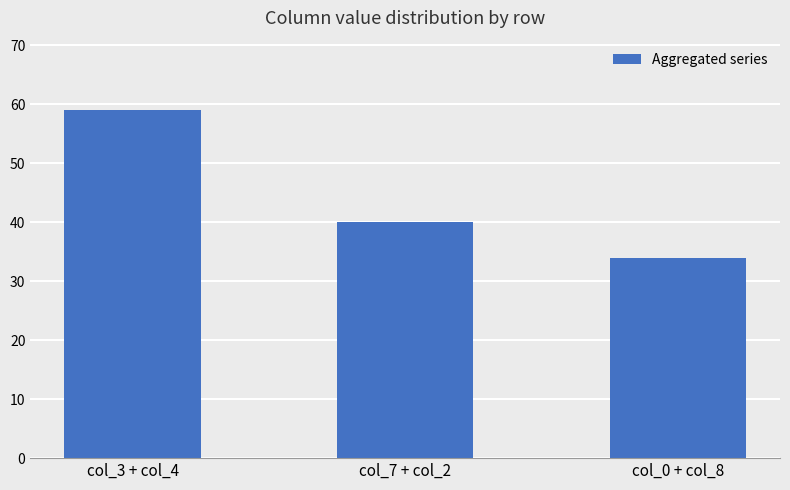

How many data points are less than 40?

1